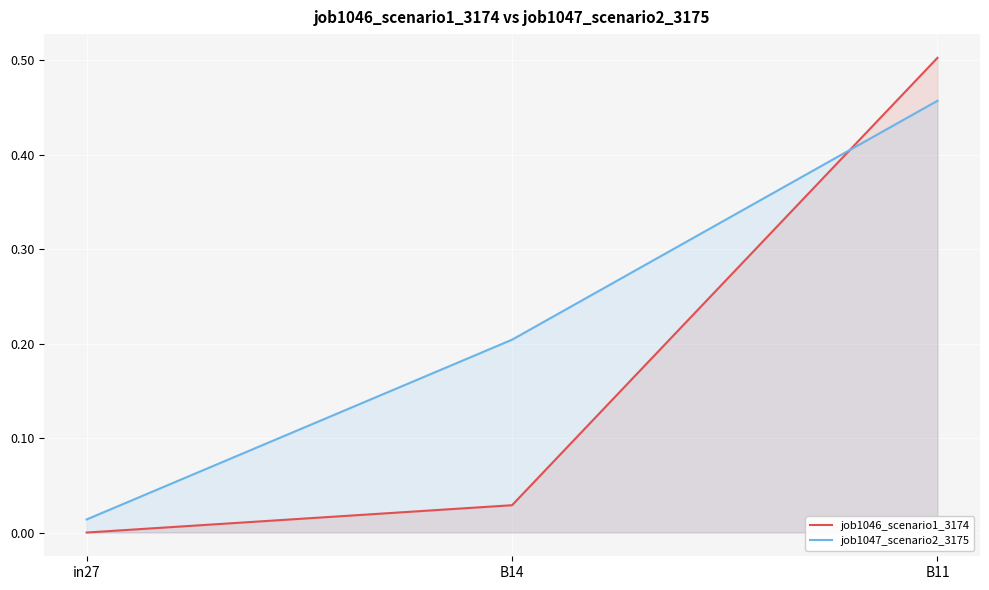

At in27, list the series in order from smallest to largest.

job1046_scenario1_3174, job1047_scenario2_3175